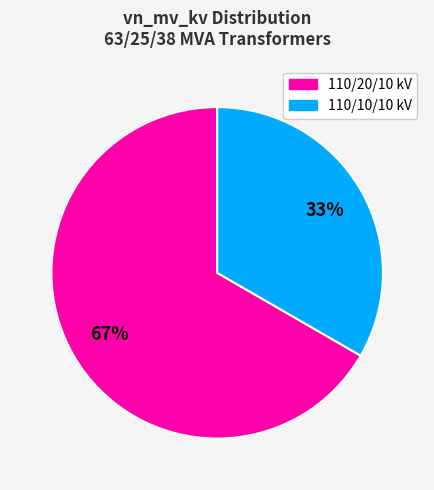

Is there a majority slice in this chart?

Yes